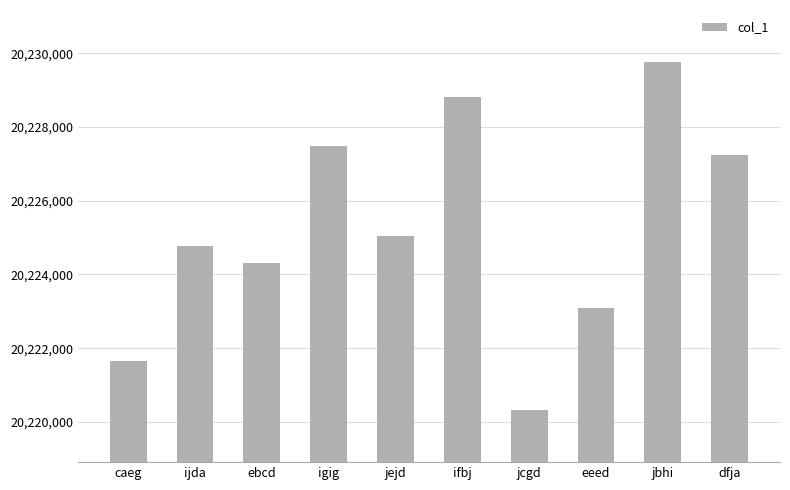

At which label does the data first exceed 20225047?

igig